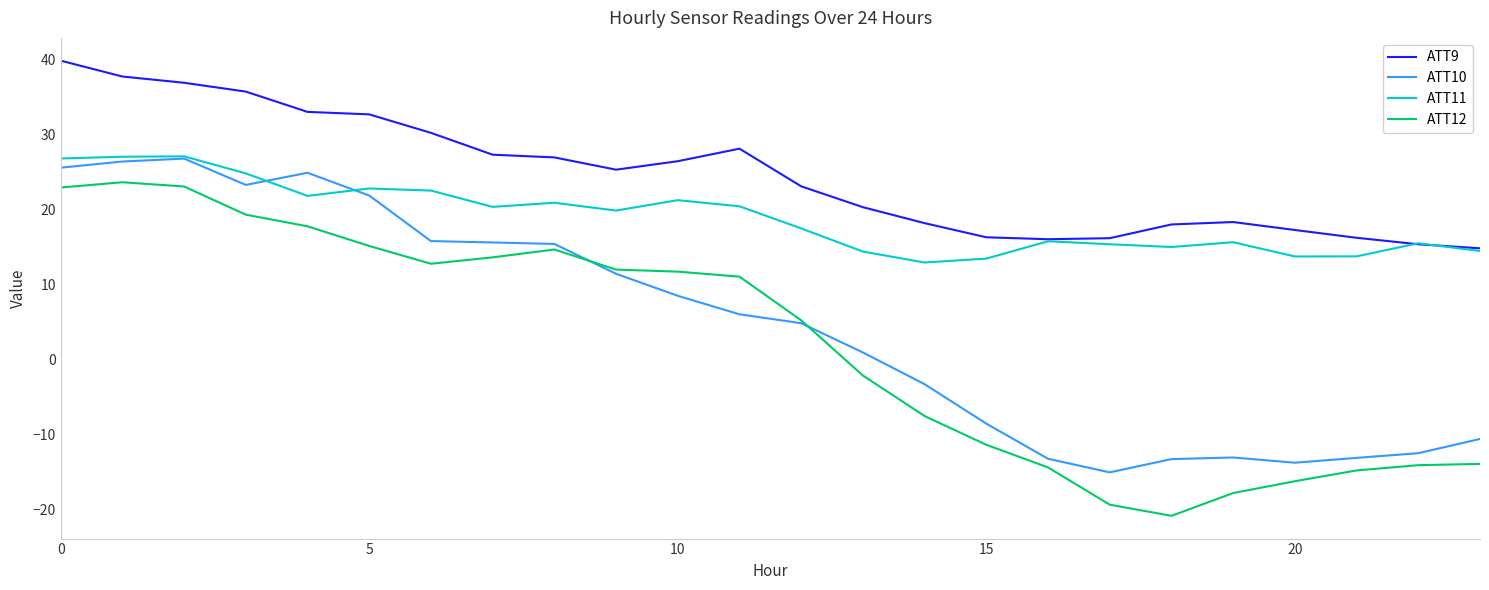

Which series has the largest total across all categories?

ATT9